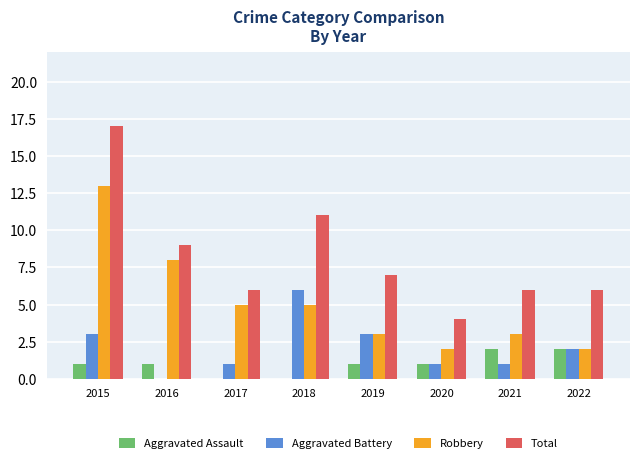

Where does the Total series first go above 7?

2015